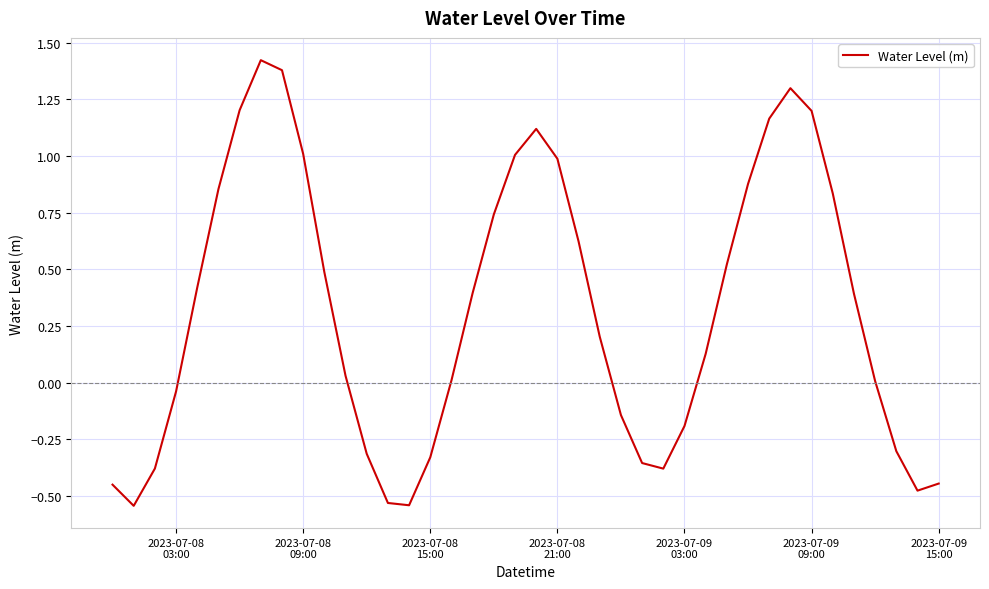

What is the difference between the maximum and minimum values?

2.0